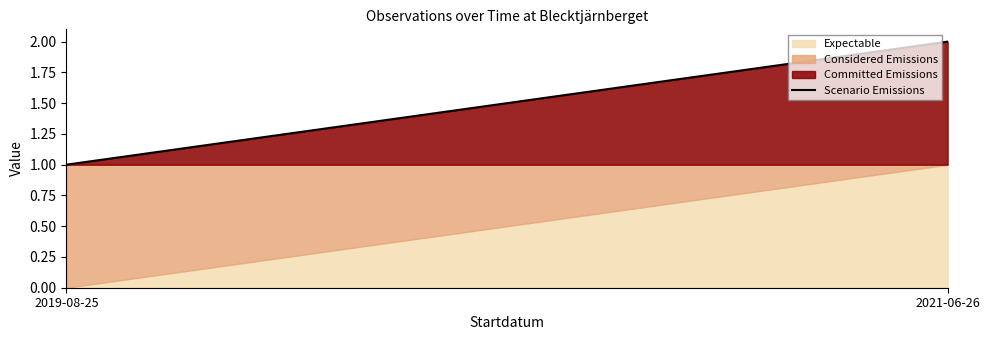

What position from the right is 2019-08-25?

2